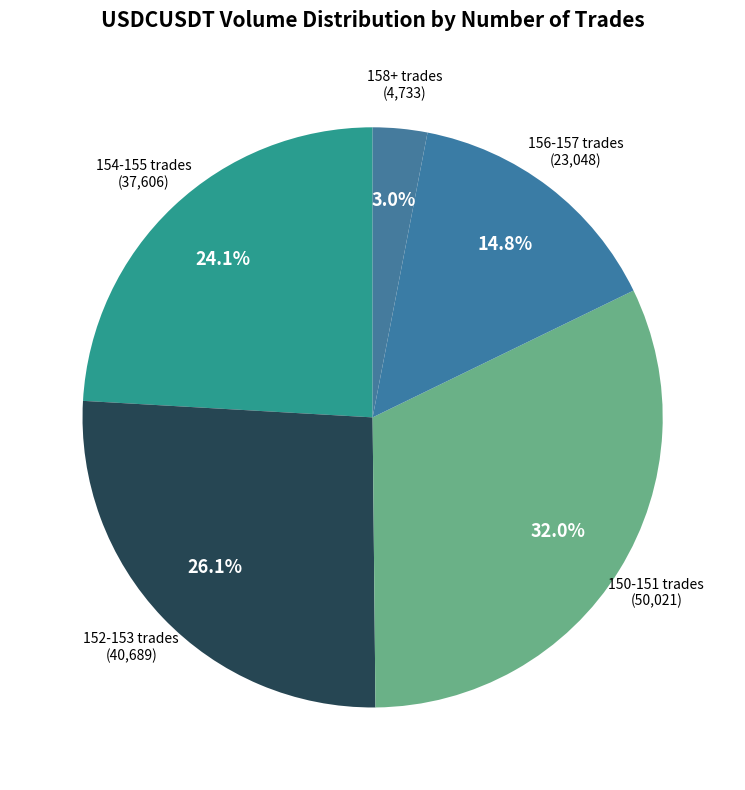

Does any single category account for the majority?

No